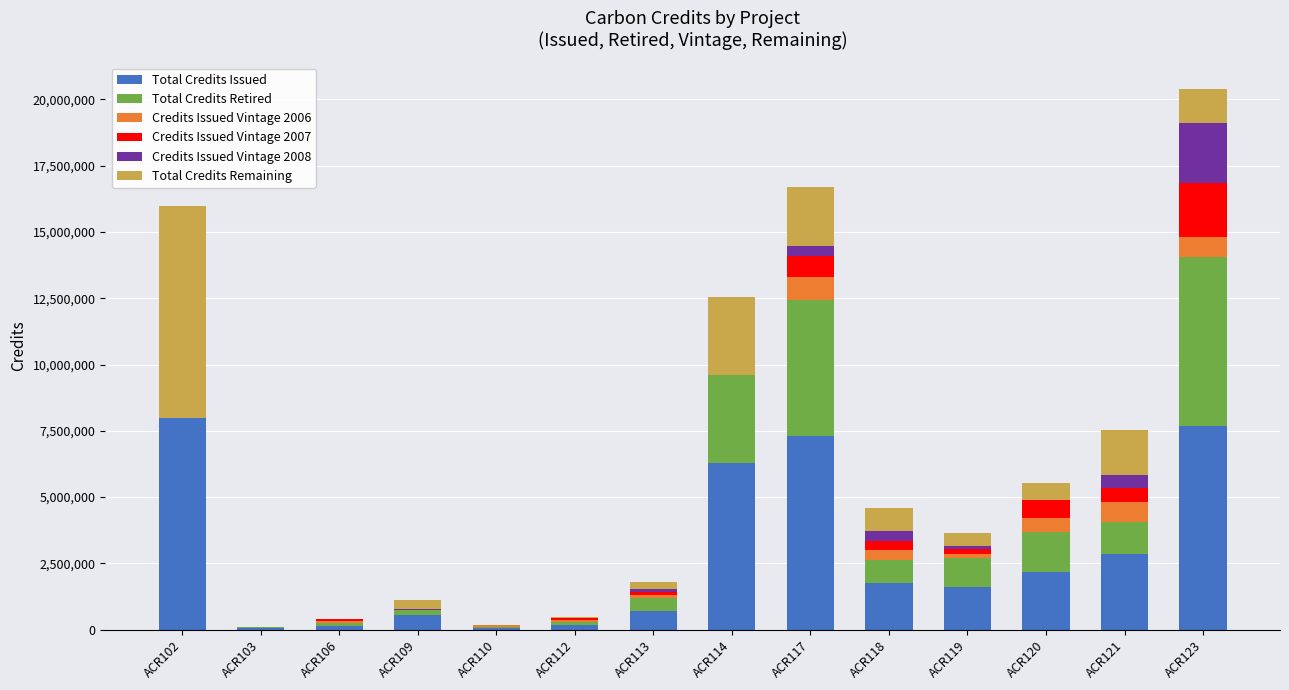

The value of Total Credits Issued at ACR119 is 912528. True or false?

False